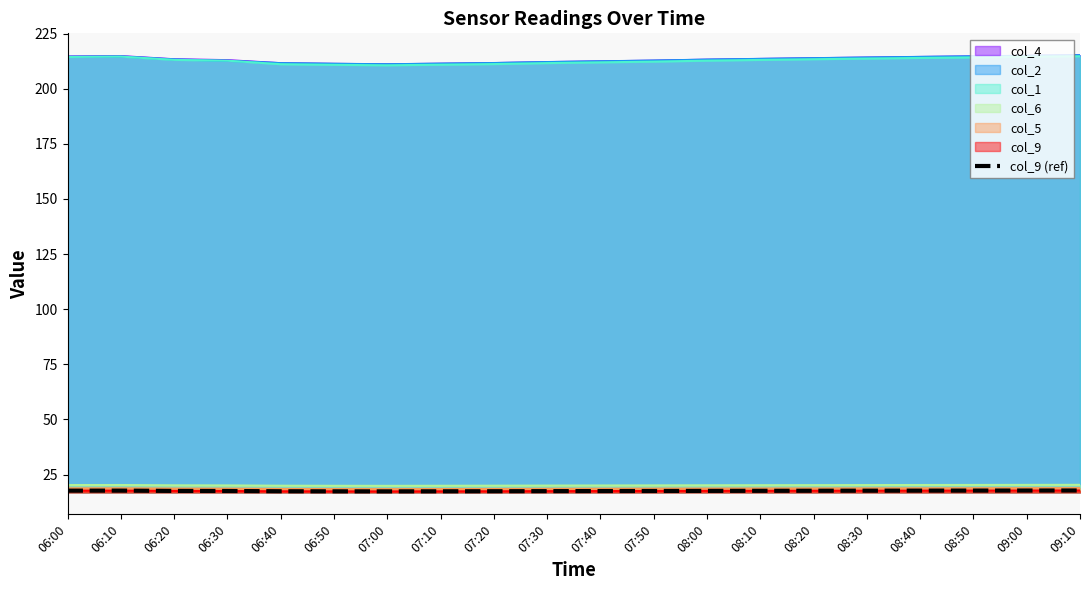

True or false: the data shows 23.1 at 08:30.

False